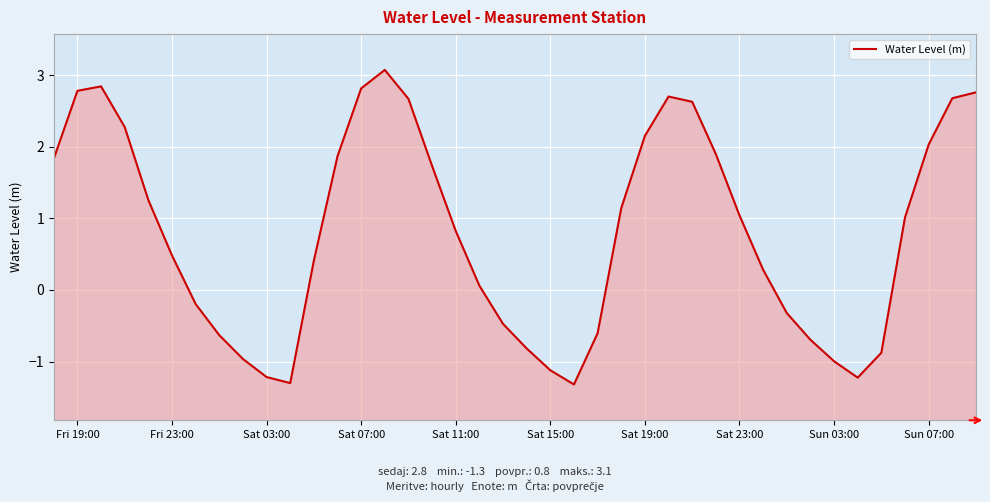

How many data points does each series have?

40